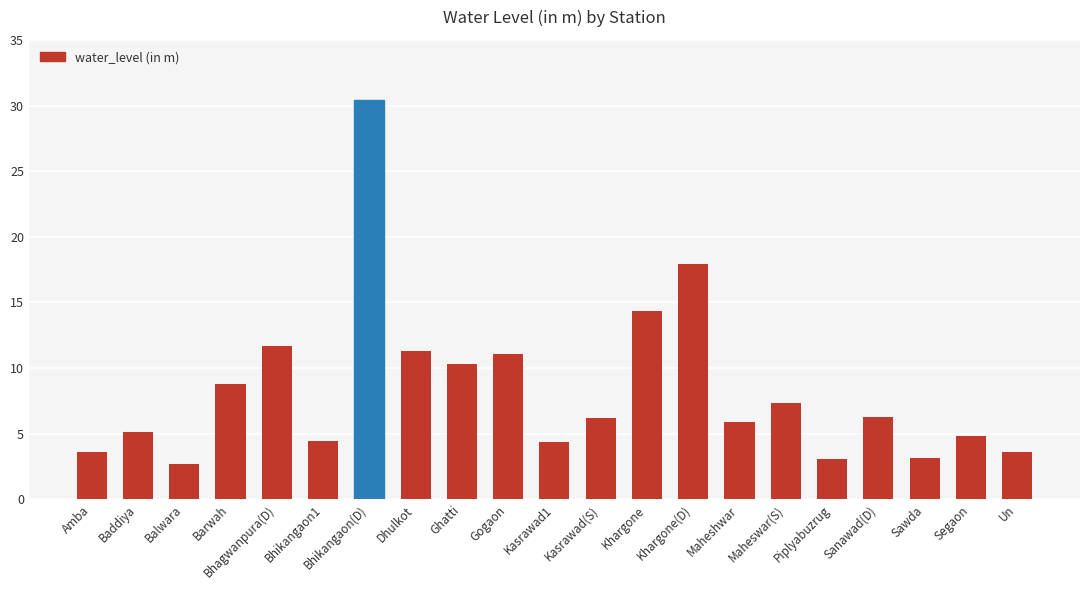

What is the minimum value shown in the chart?

2.7